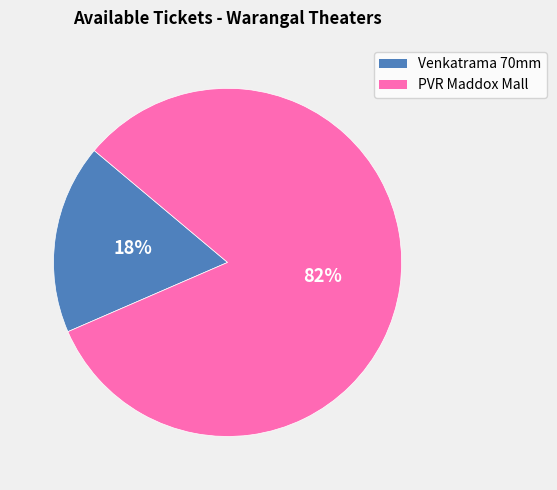

Is there any slice that represents more than half of the pie?

Yes